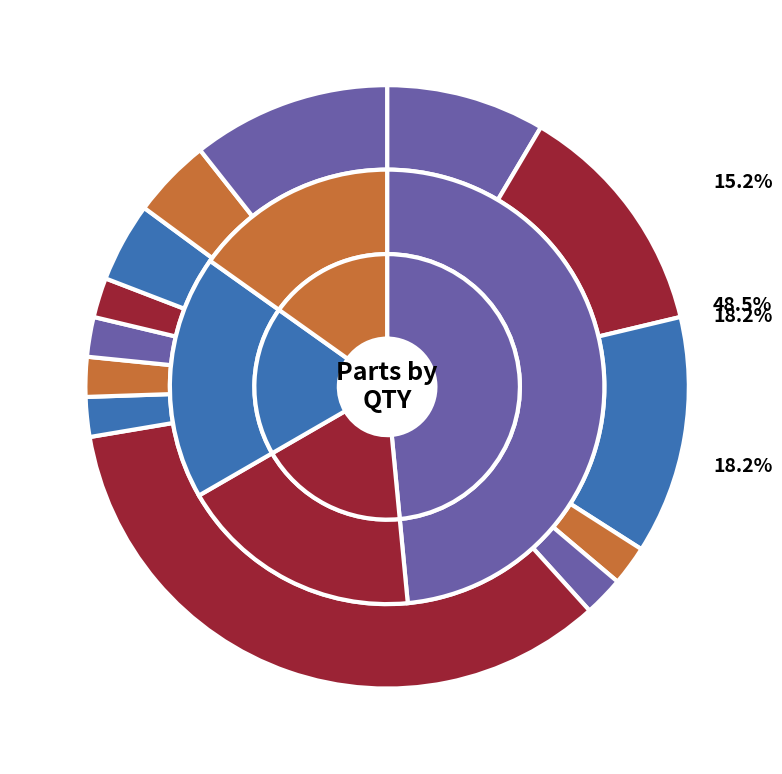

True or false: Item 35 accounts for 12% of the total.

False